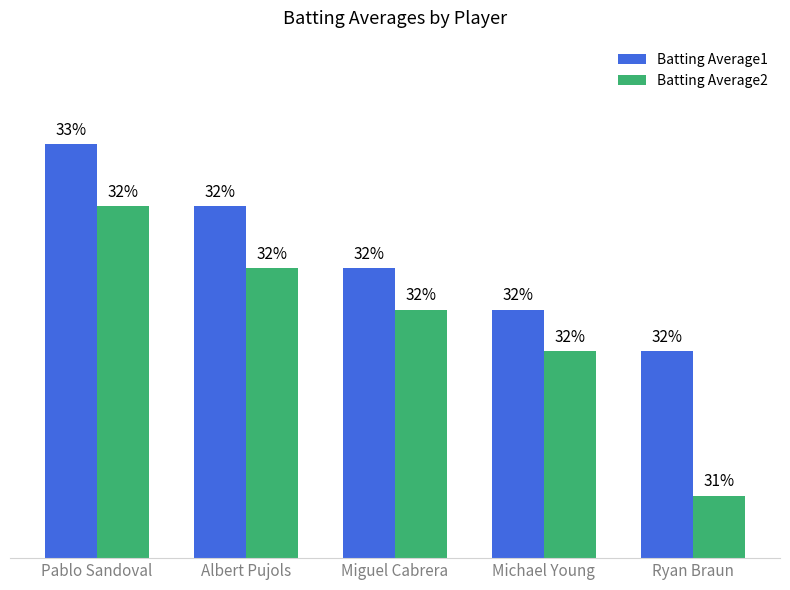

Which category has the highest value in the Batting Average2 series?

Pablo Sandoval